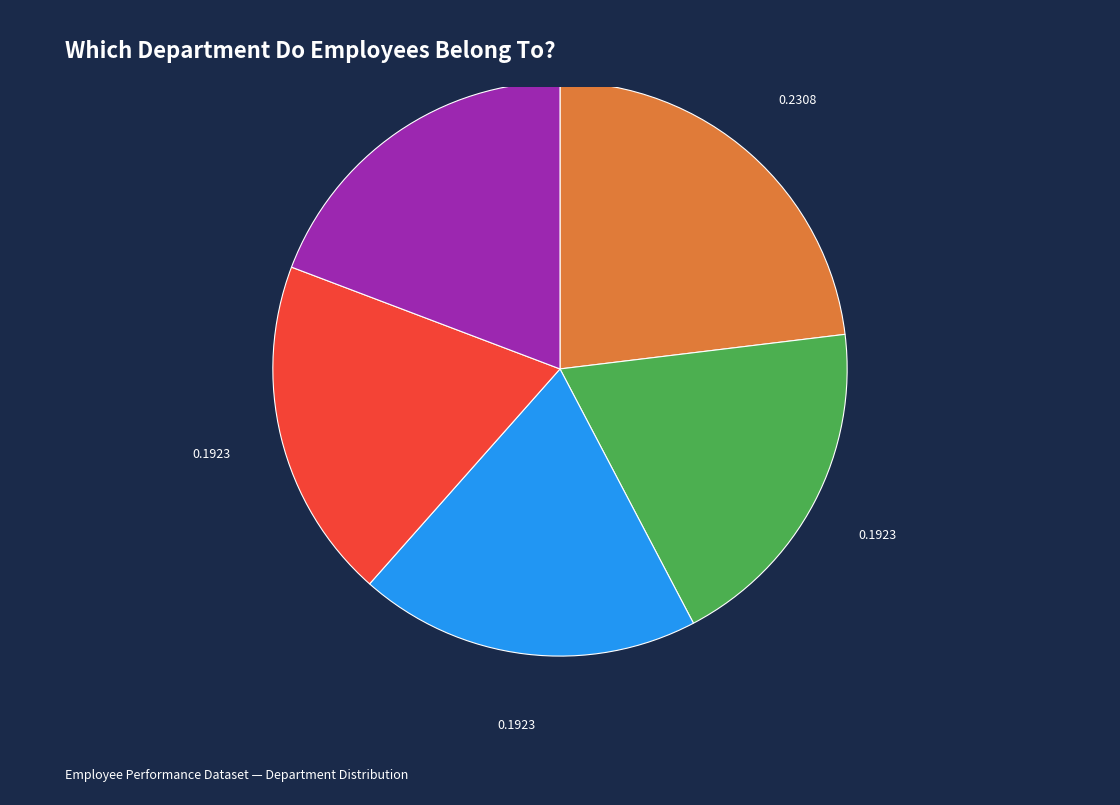

Is the sum of HR and Sales greater than half?

No